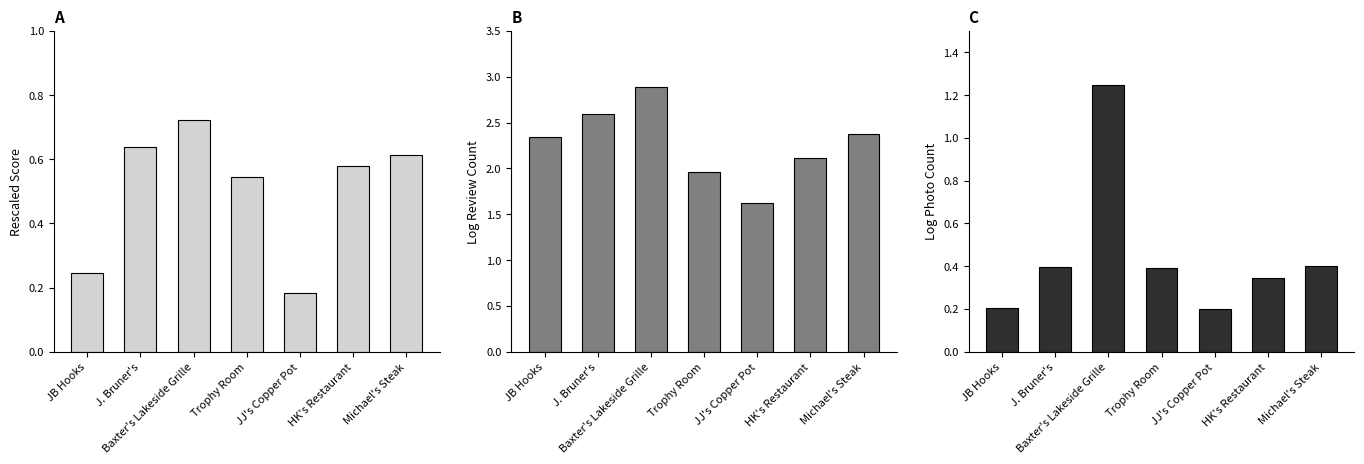

Rank the series by their maximum value, from lowest to highest.

rescaled_score, dithered_log_photo_count, dithered_log_review_count